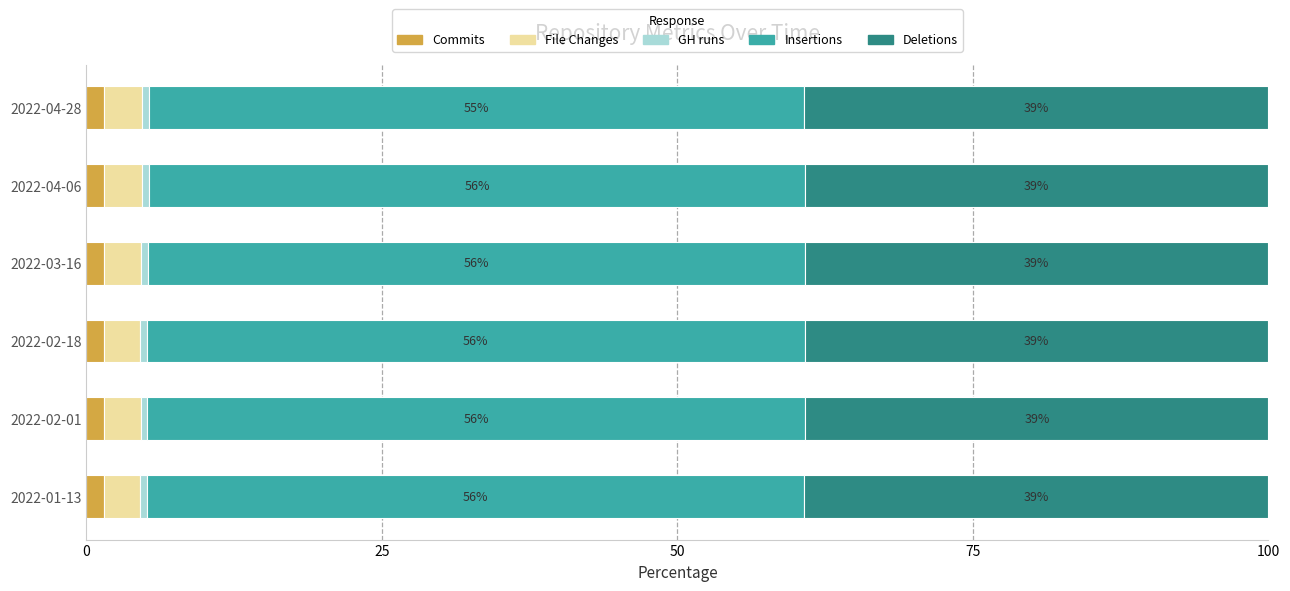

What is the average value of the Commits series?

1.5